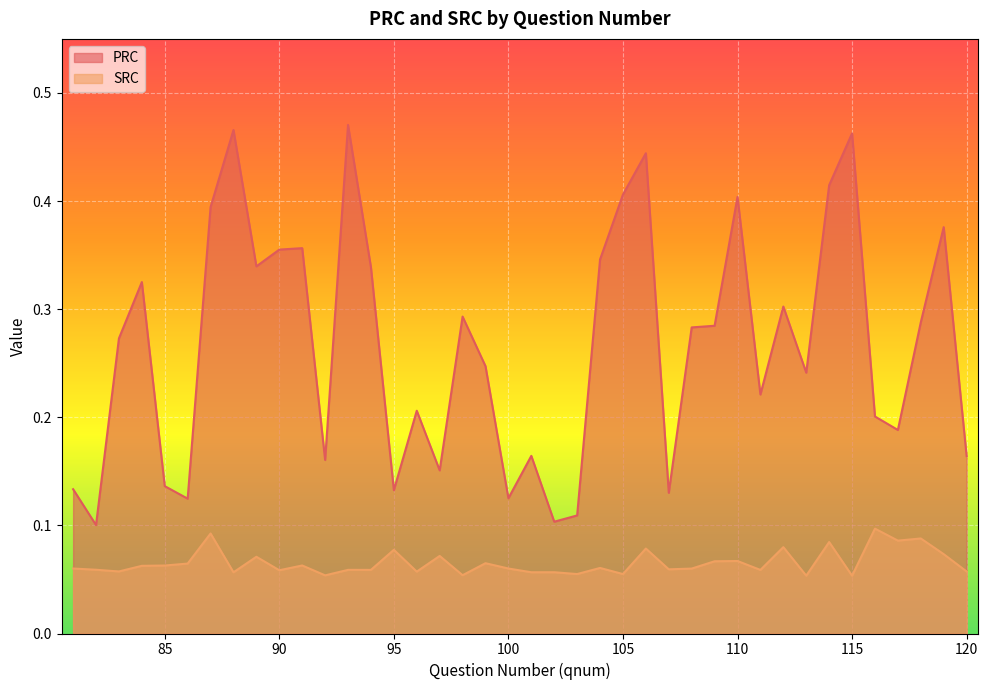

List the series in order of their peak value, highest first.

PRC, SRC